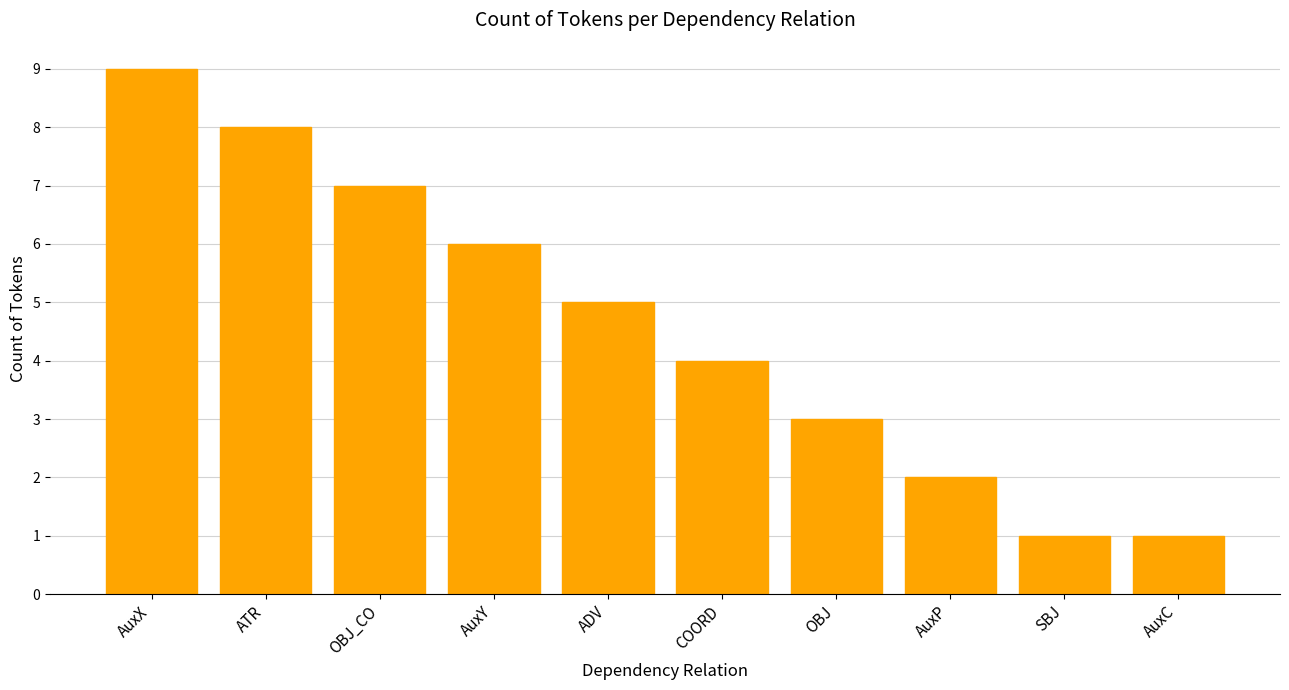

What is the value of the 5th bar from the left?

5